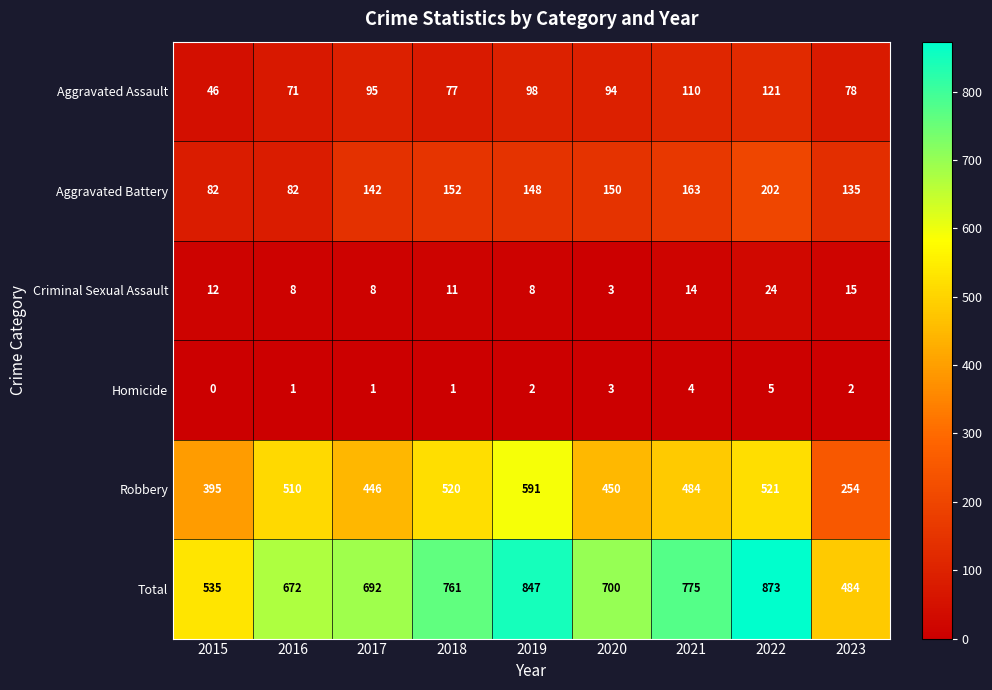

What is the highest value of the Aggravated Battery series?

202